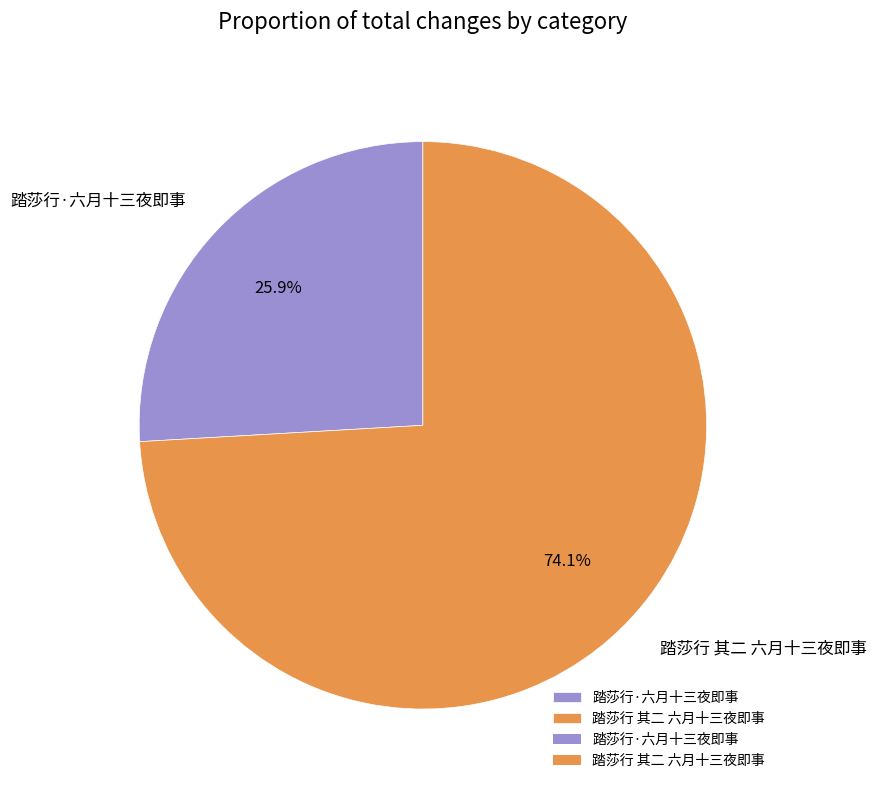

Is there a majority slice in this chart?

Yes